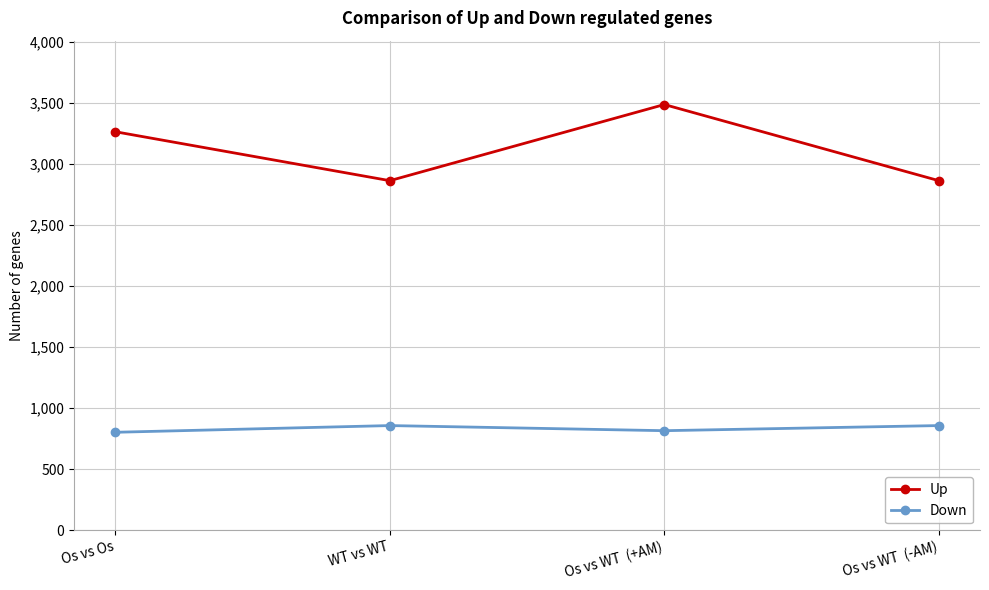

What position from the right is Os vs Os?

4